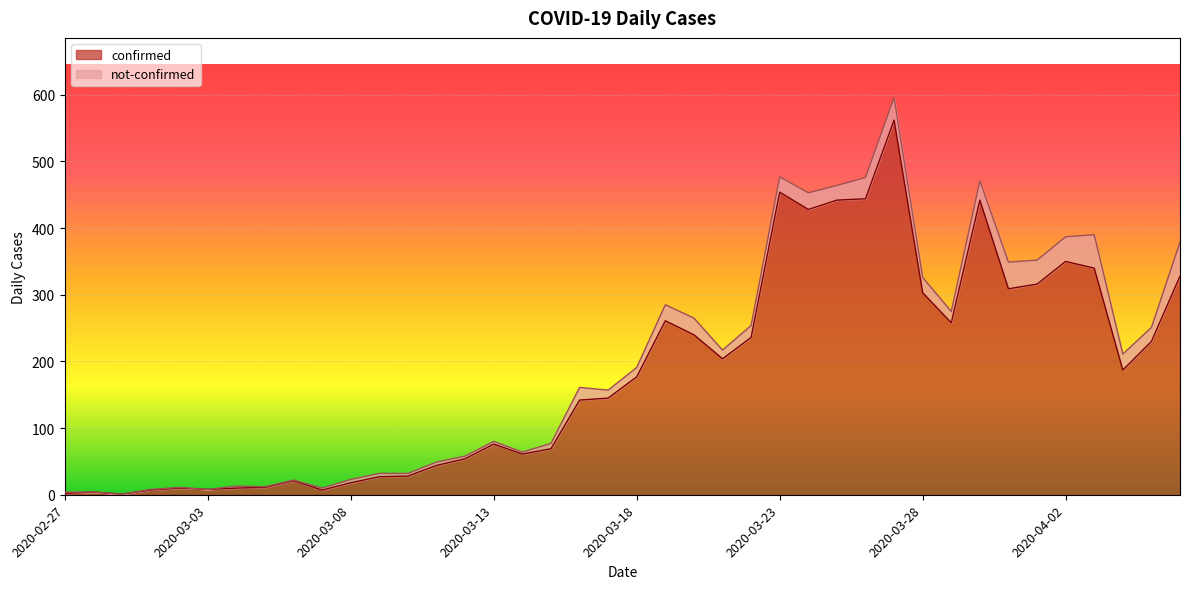

Which category has the highest value across all series?

2020-03-27